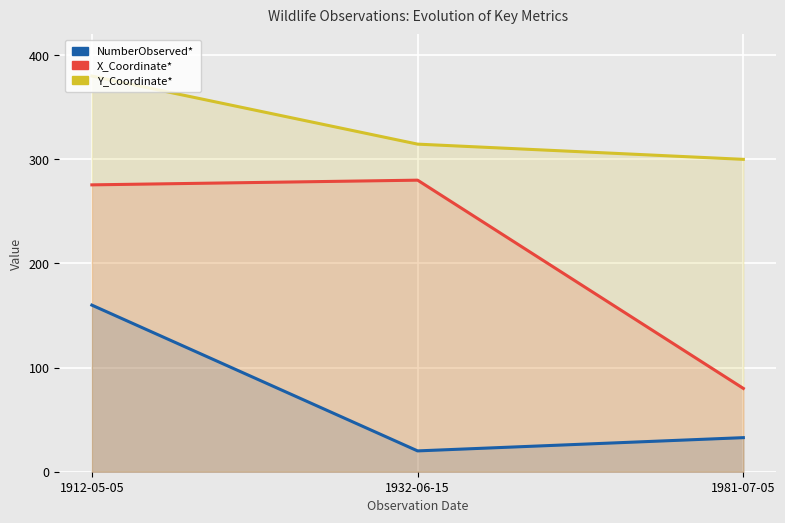

What is the highest value of the NumberObserved* series?

160.0